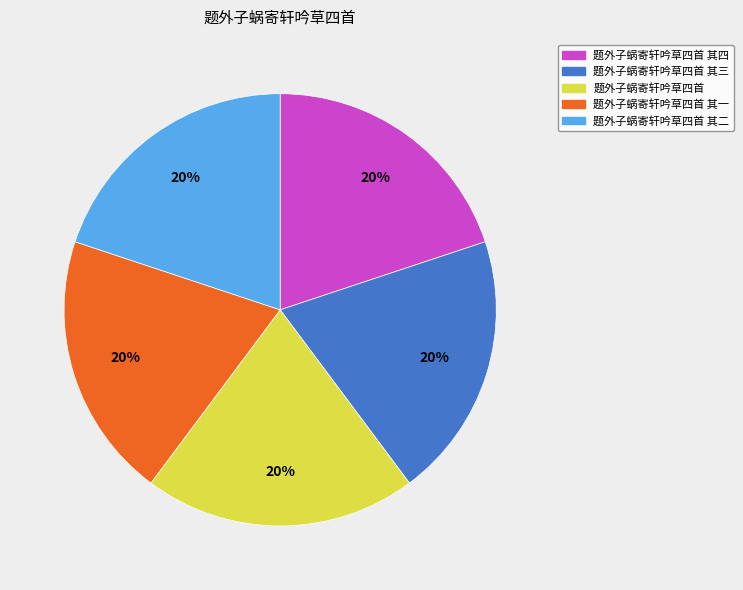

True or false: 题外子蜗寄轩吟草四首 其二 accounts for 12% of the total.

False